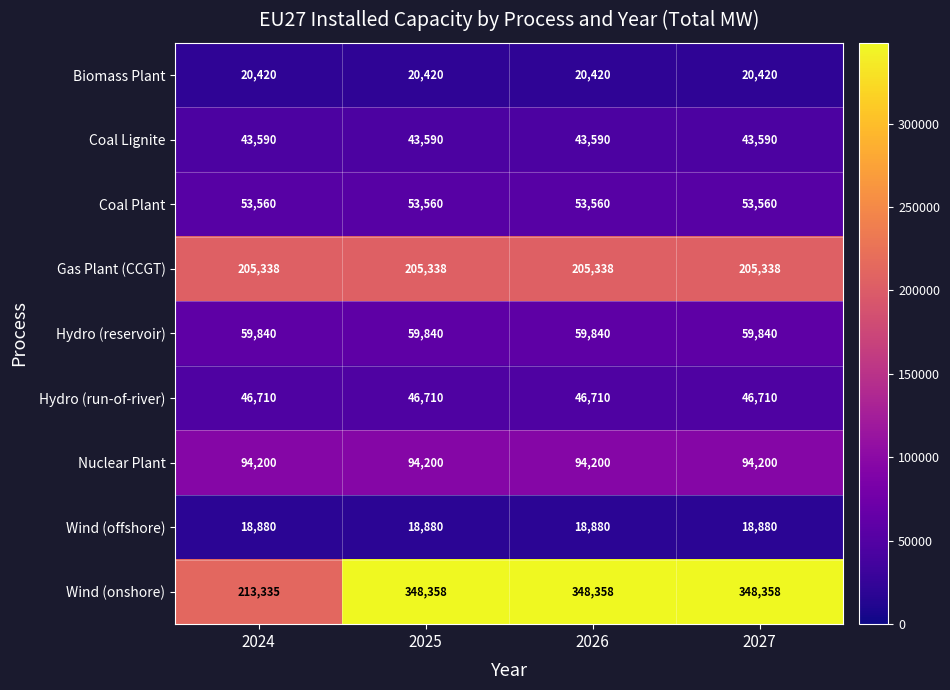

What is the approximate value of Wind (onshore) at 2024?

213335